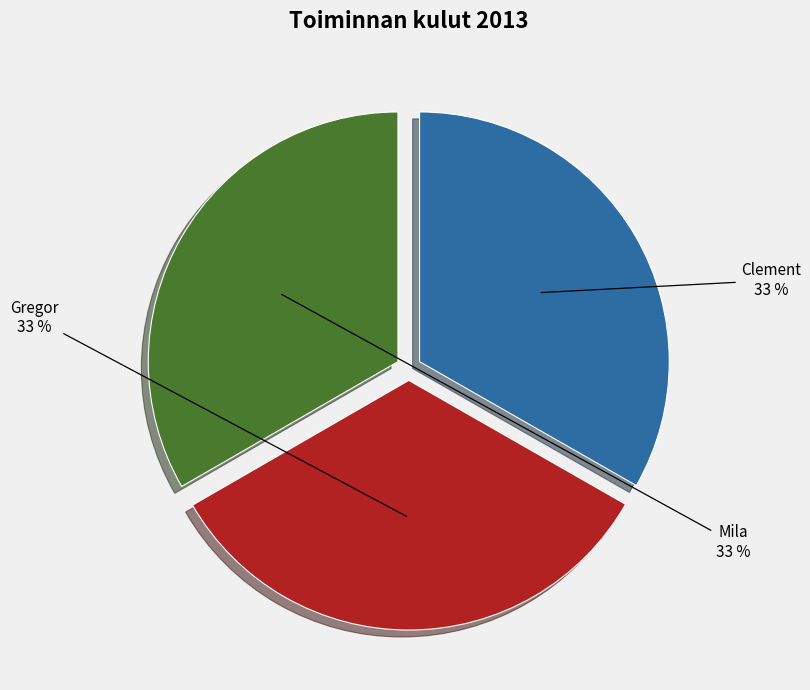

Does Mila account for over 50% of the chart?

No